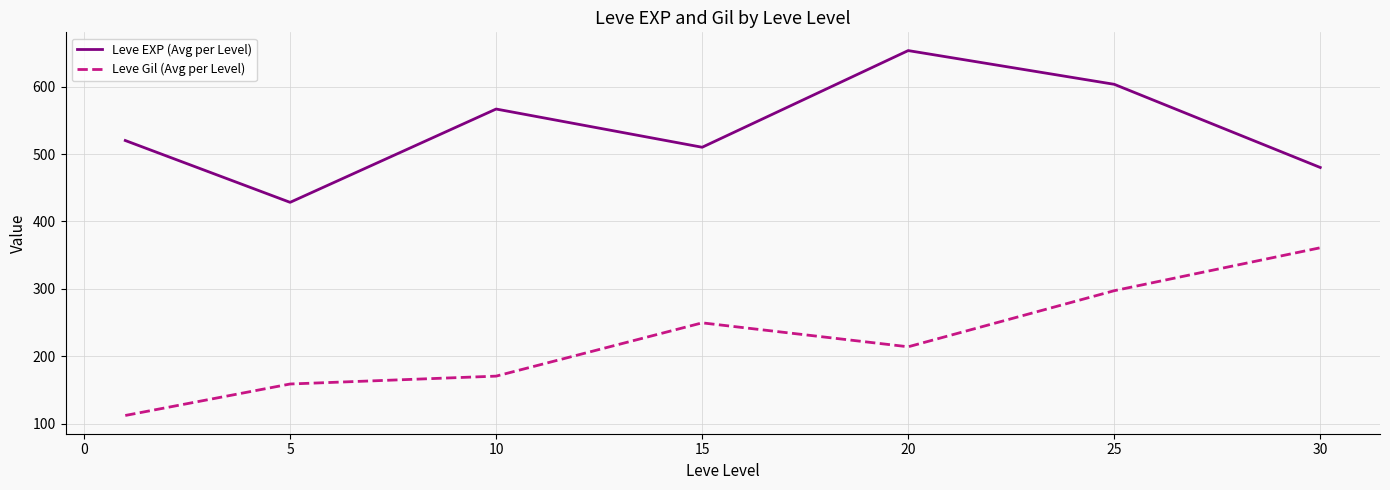

What is the average value of the Leve Gil (Avg per Level) series?

223.5